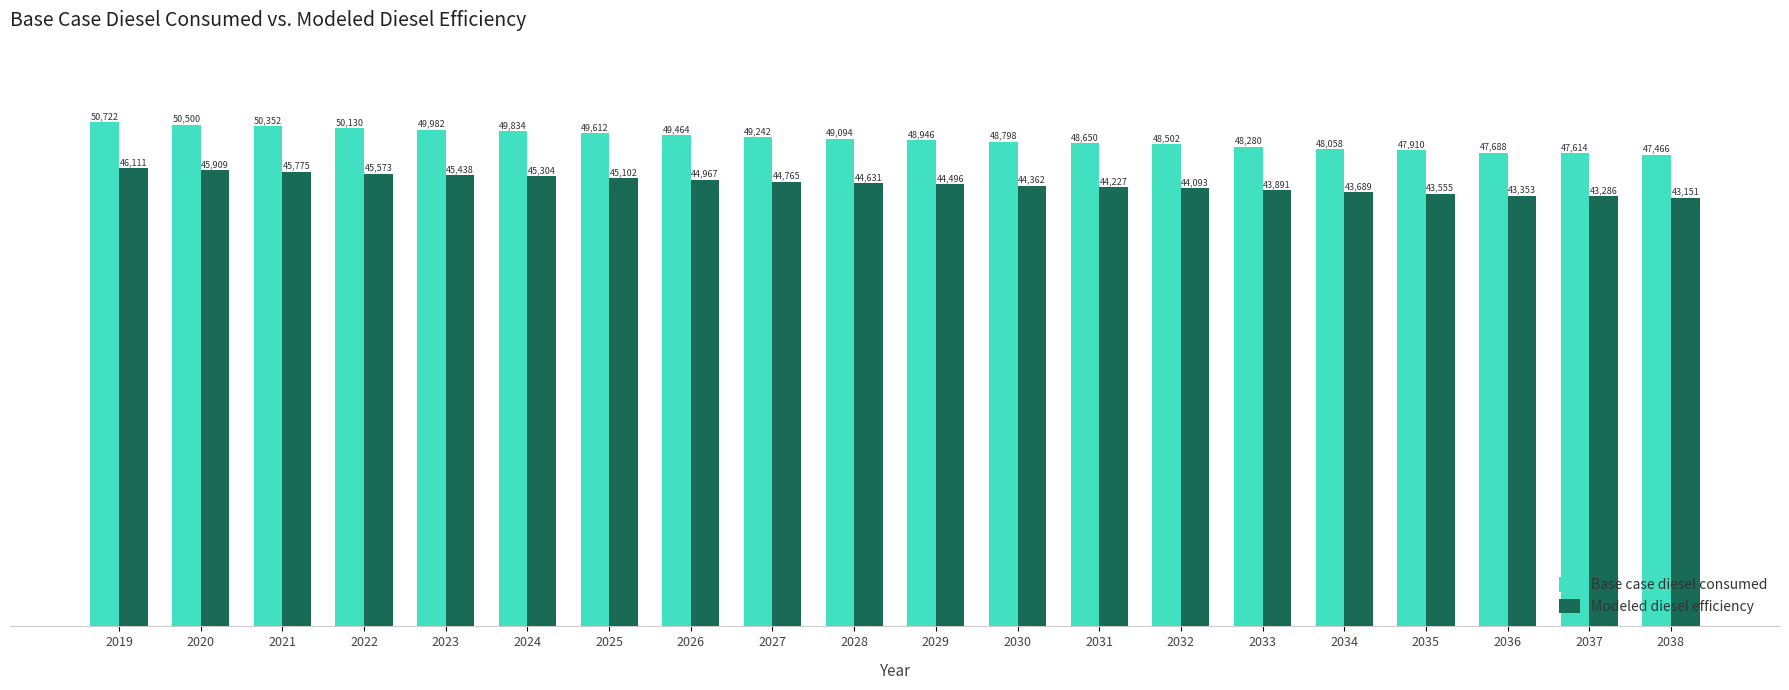

Which category has the highest value across all series?

2019